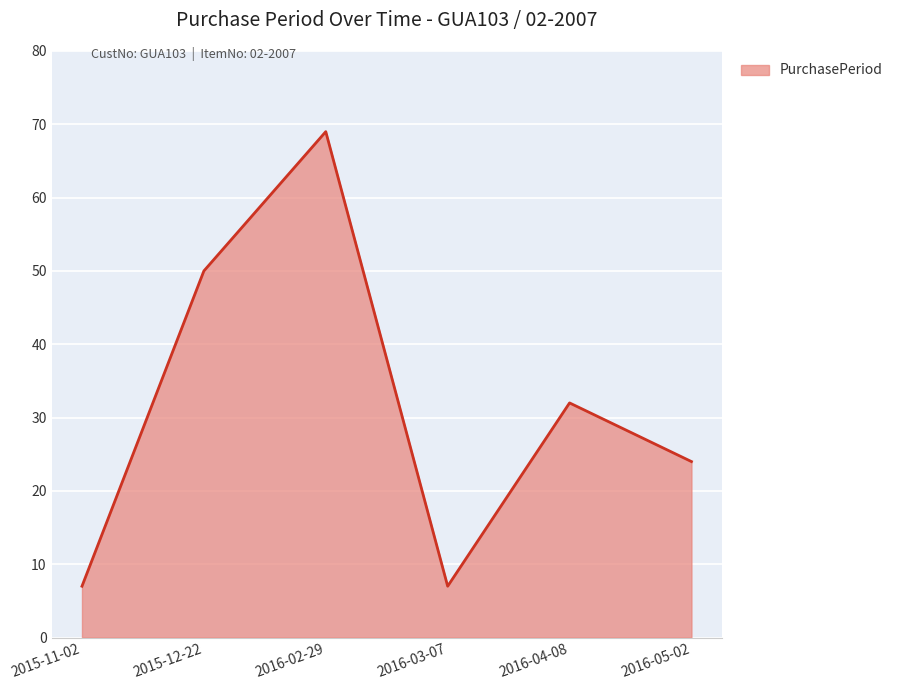

What is the approximate value at 2016-04-08?

32